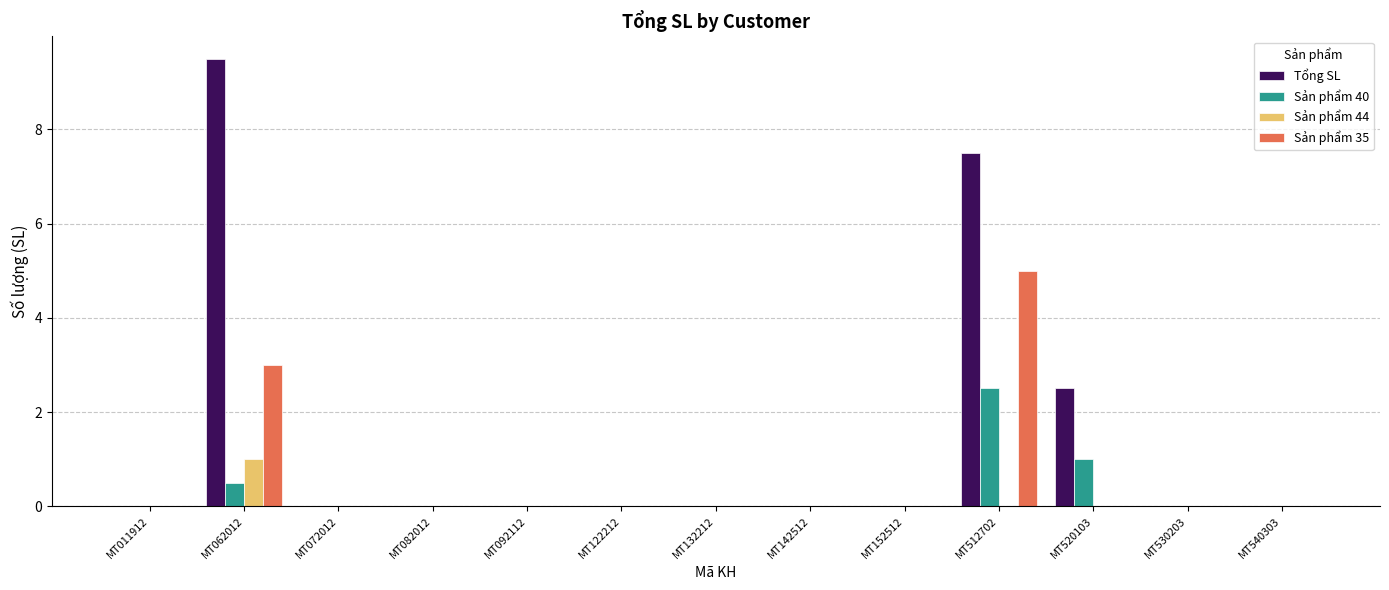

Which category has the highest value across all series?

MT062012